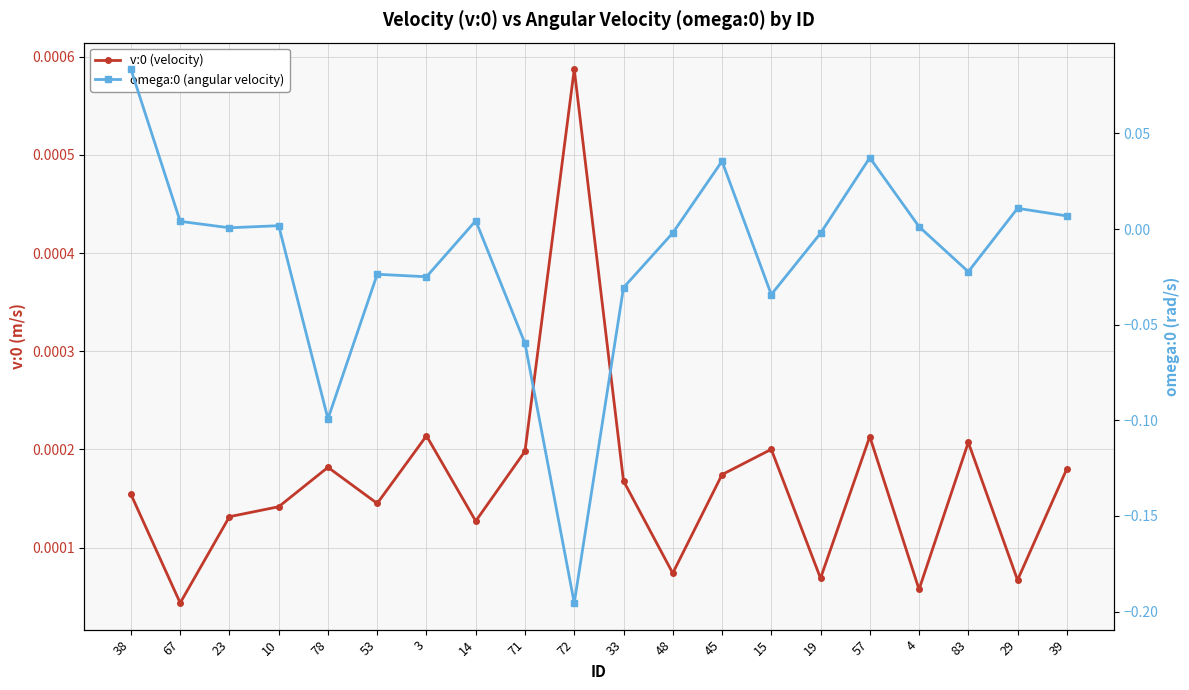

At which label does v:0 (velocity) reach its minimum?

67